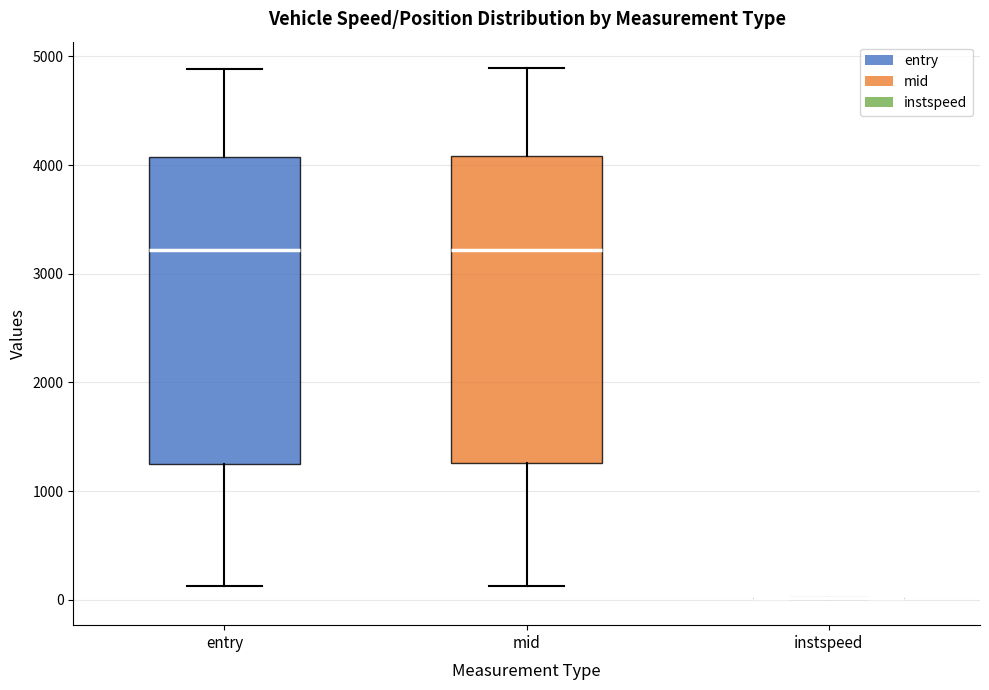

Reading left to right, read every box against the y-axis: the position of its median line, the range the box covers, and the ends of its whiskers. The values are not printed on the chart, so give them approximately, as read against the axis.

entry: median 3200, box 1200 to 4100, whiskers 100 to 4900
mid: median 3200, box 1300 to 4100, whiskers 100 to 4900
instspeed: box collapsed to a line at 0, whiskers 0 to 0